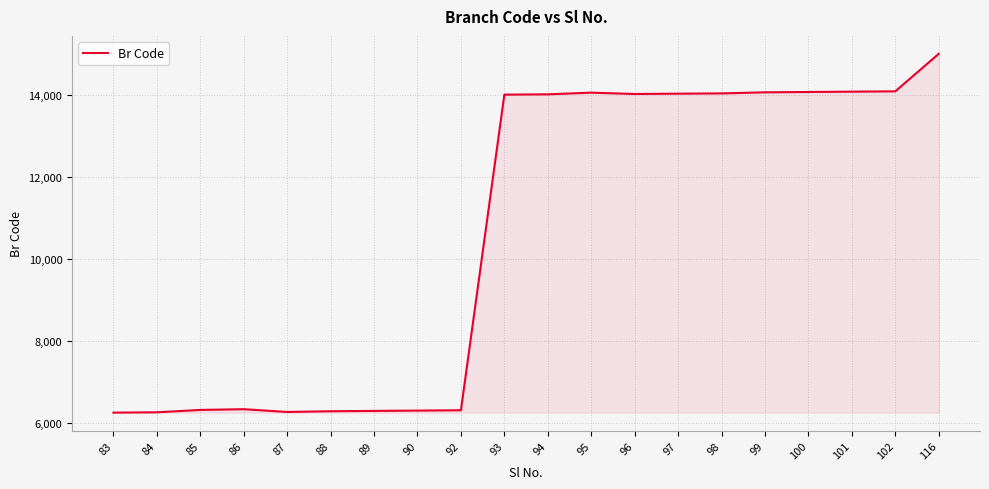

True or false: the data shows 7275 at 95.

False